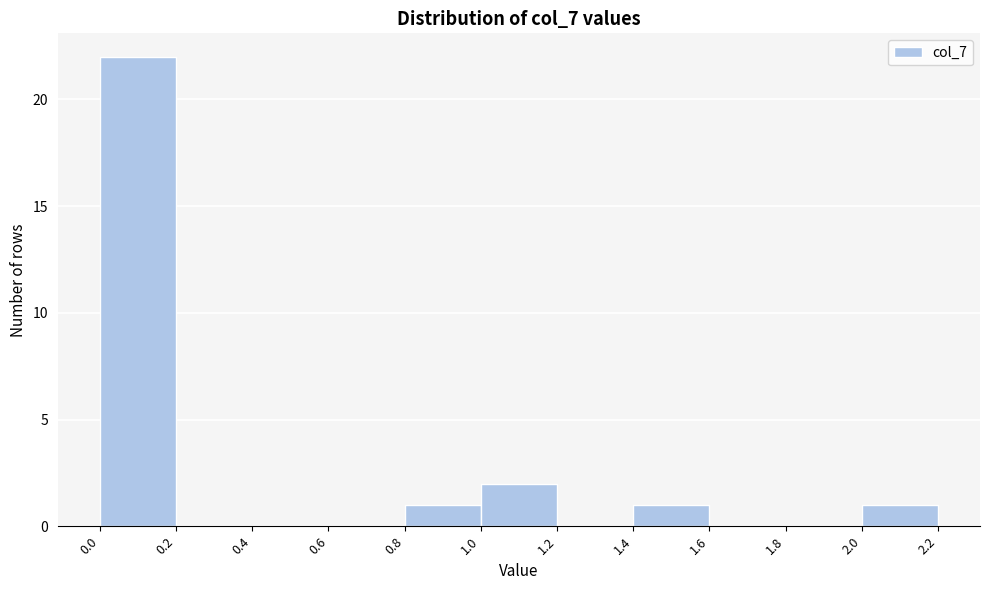

How tall is the bar that spans 0.8 to 1.0 on the x-axis? The values are not printed on the chart, so give them approximately, as read against the axis.

1